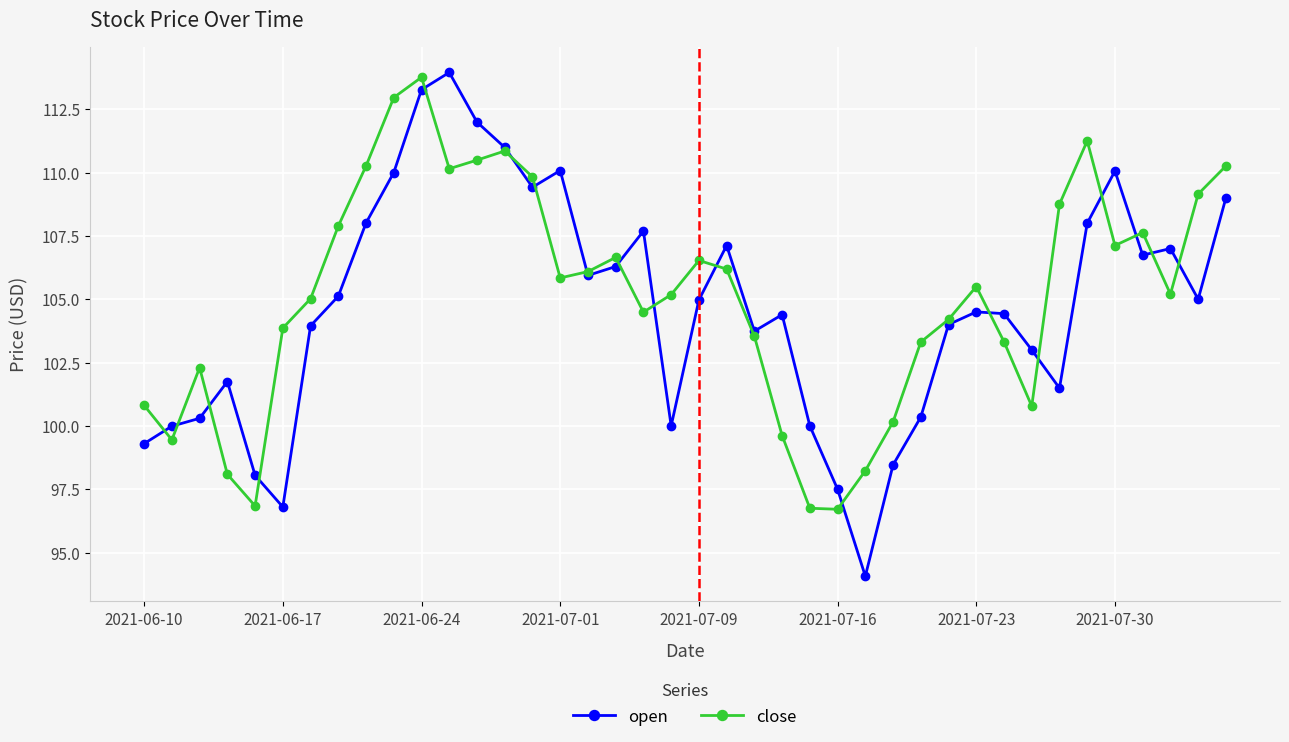

What is the smallest value displayed?

94.1